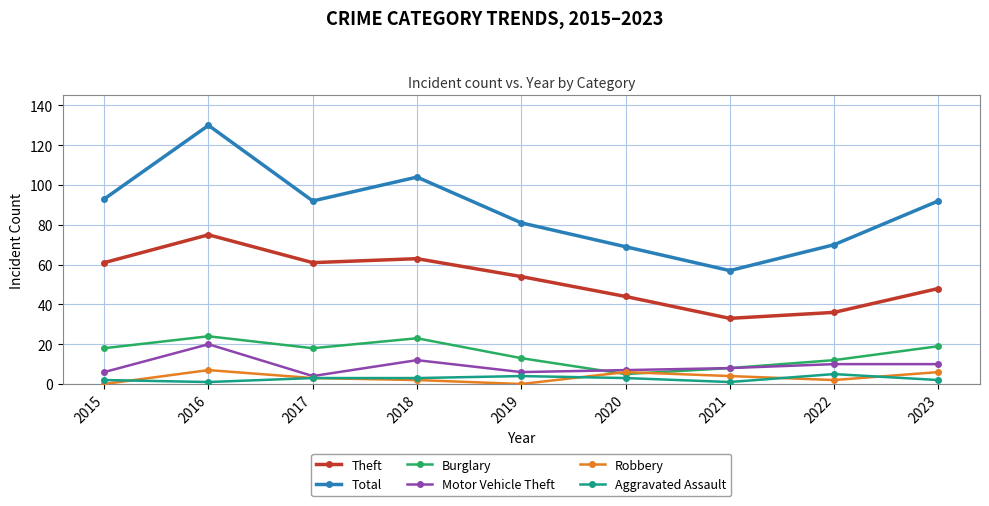

Reading left to right, what are all the values shown in this chart?

Theft: 2015=61	2016=75	2017=61	2018=63	2019=54	2020=44	2021=33	2022=36	2023=48
Total: 2015=93	2016=130	2017=92	2018=104	2019=81	2020=69	2021=57	2022=70	2023=92
Burglary: 2015=18	2016=24	2017=18	2018=23	2019=13	2020=5	2021=8	2022=12	2023=19
Motor Vehicle Theft: 2015=6	2016=20	2017=4	2018=12	2019=6	2020=7	2021=8	2022=10	2023=10
Robbery: 2015=0	2016=7	2017=3	2018=2	2019=0	2020=6	2021=4	2022=2	2023=6
Aggravated Assault: 2015=2	2016=1	2017=3	2018=3	2019=4	2020=3	2021=1	2022=5	2023=2